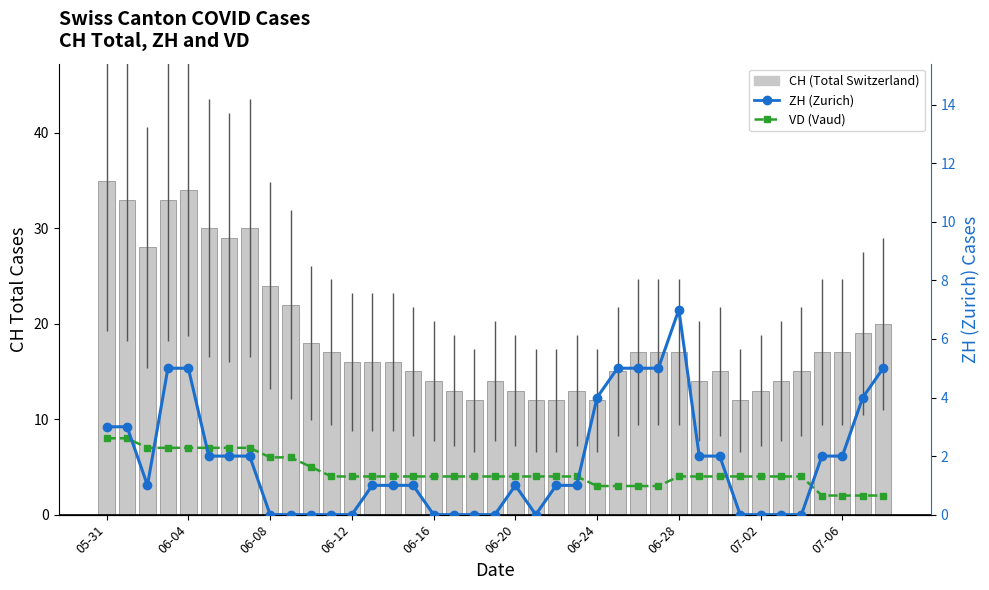

Is the value of CH (Total Switzerland) at 36 greater than the value of VD (Vaud) at 23?

Yes